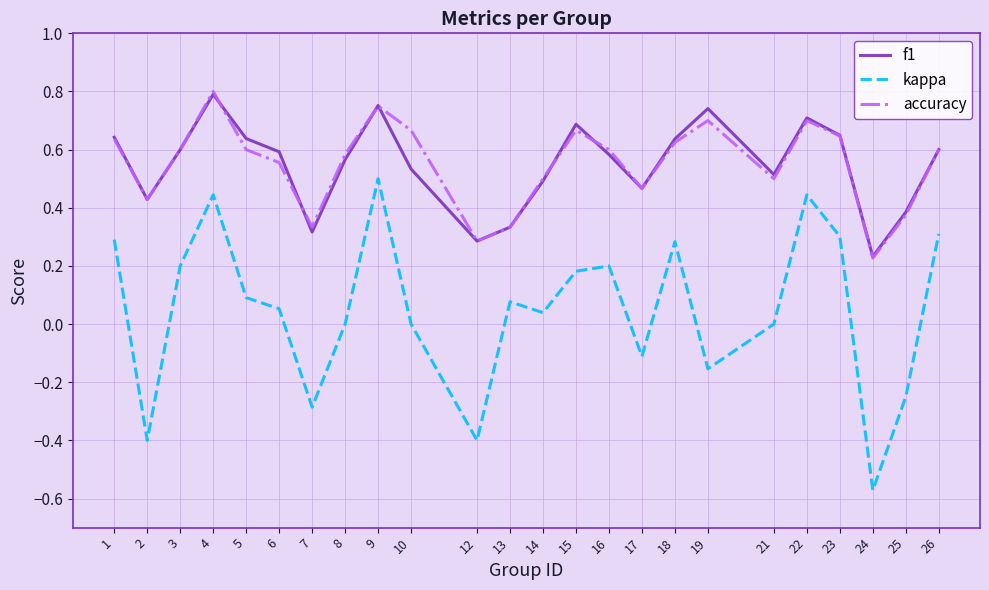

True or false: f1 and accuracy intersect in this chart.

True